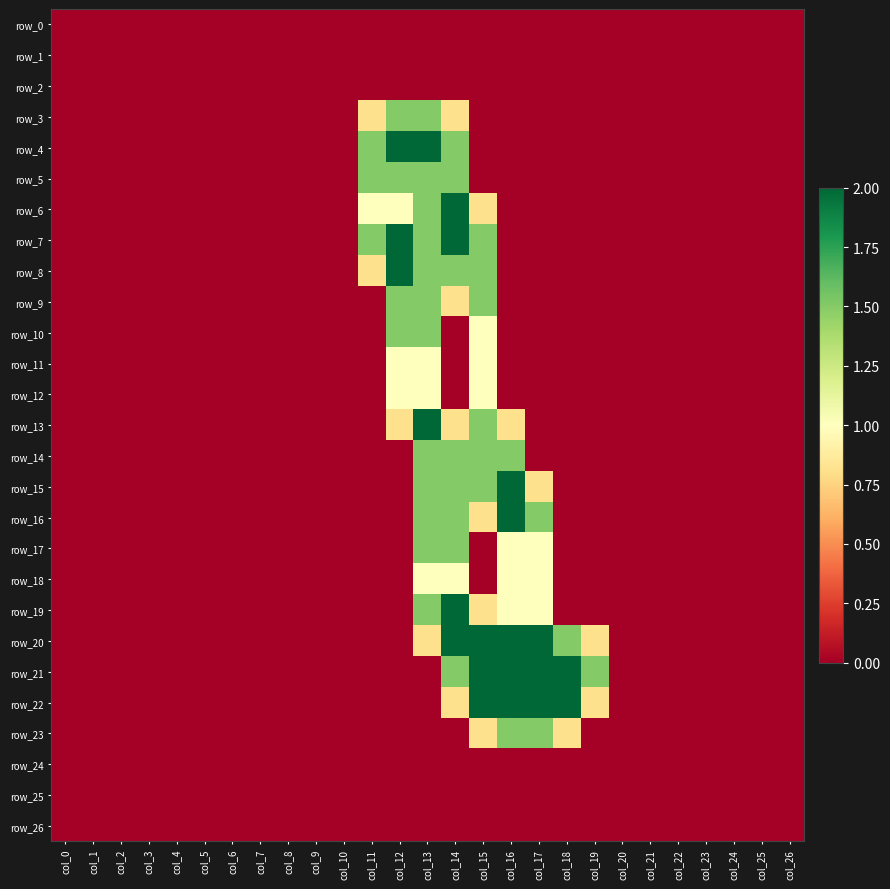

At which label does row_7 reach its minimum?

col_0